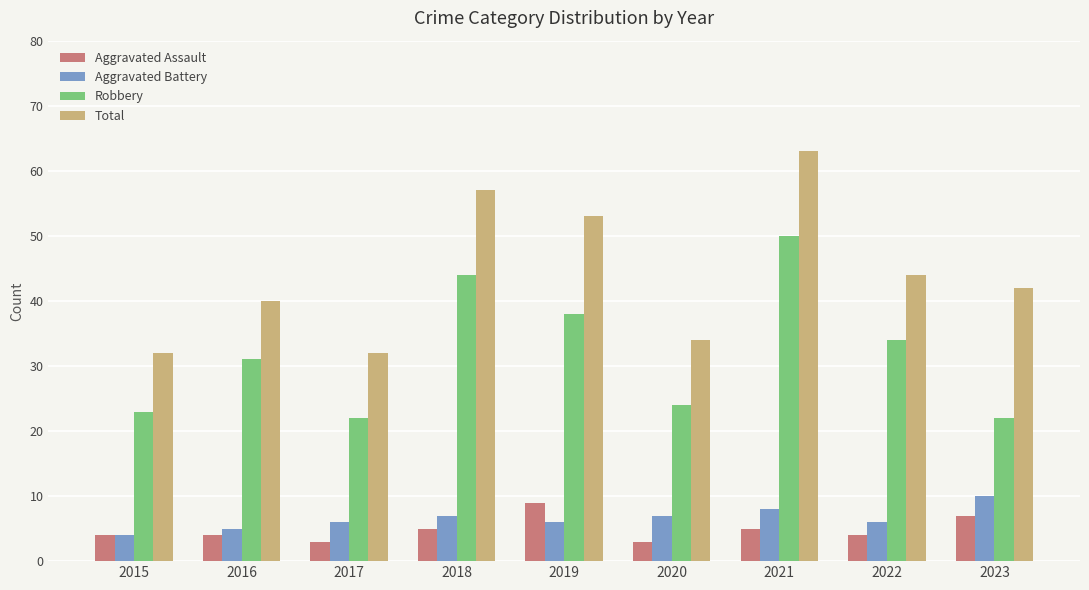

At which category does the chart reach its peak across all series?

2021